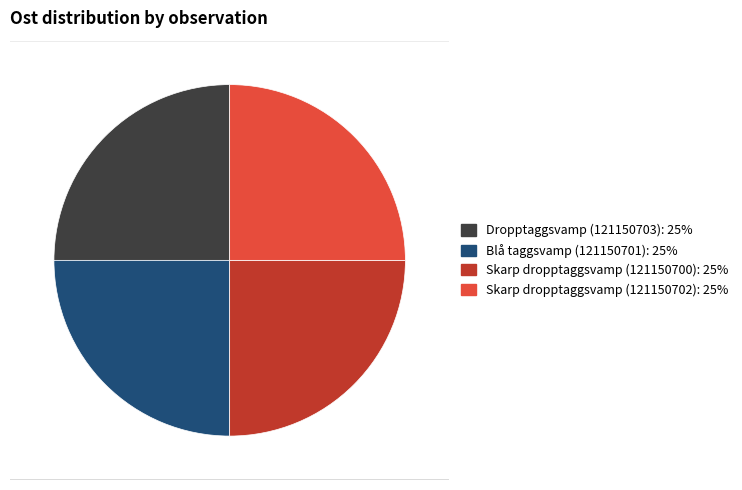

Is there a majority slice in this chart?

No